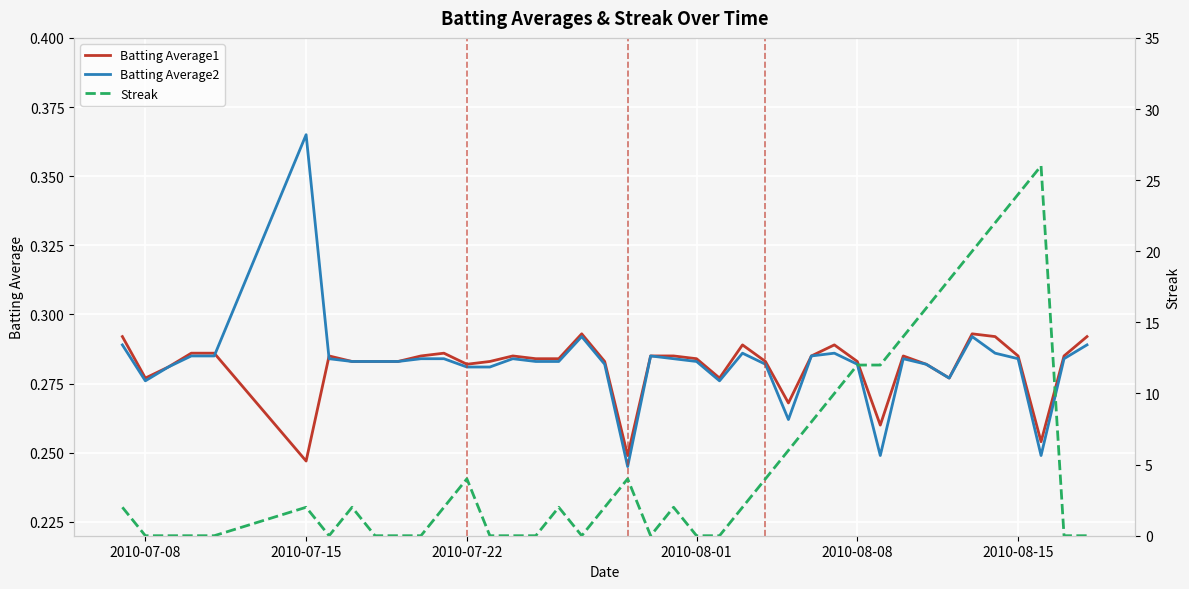

The value of Batting Average1 at 2010-07-08 is 0.5. True or false?

False